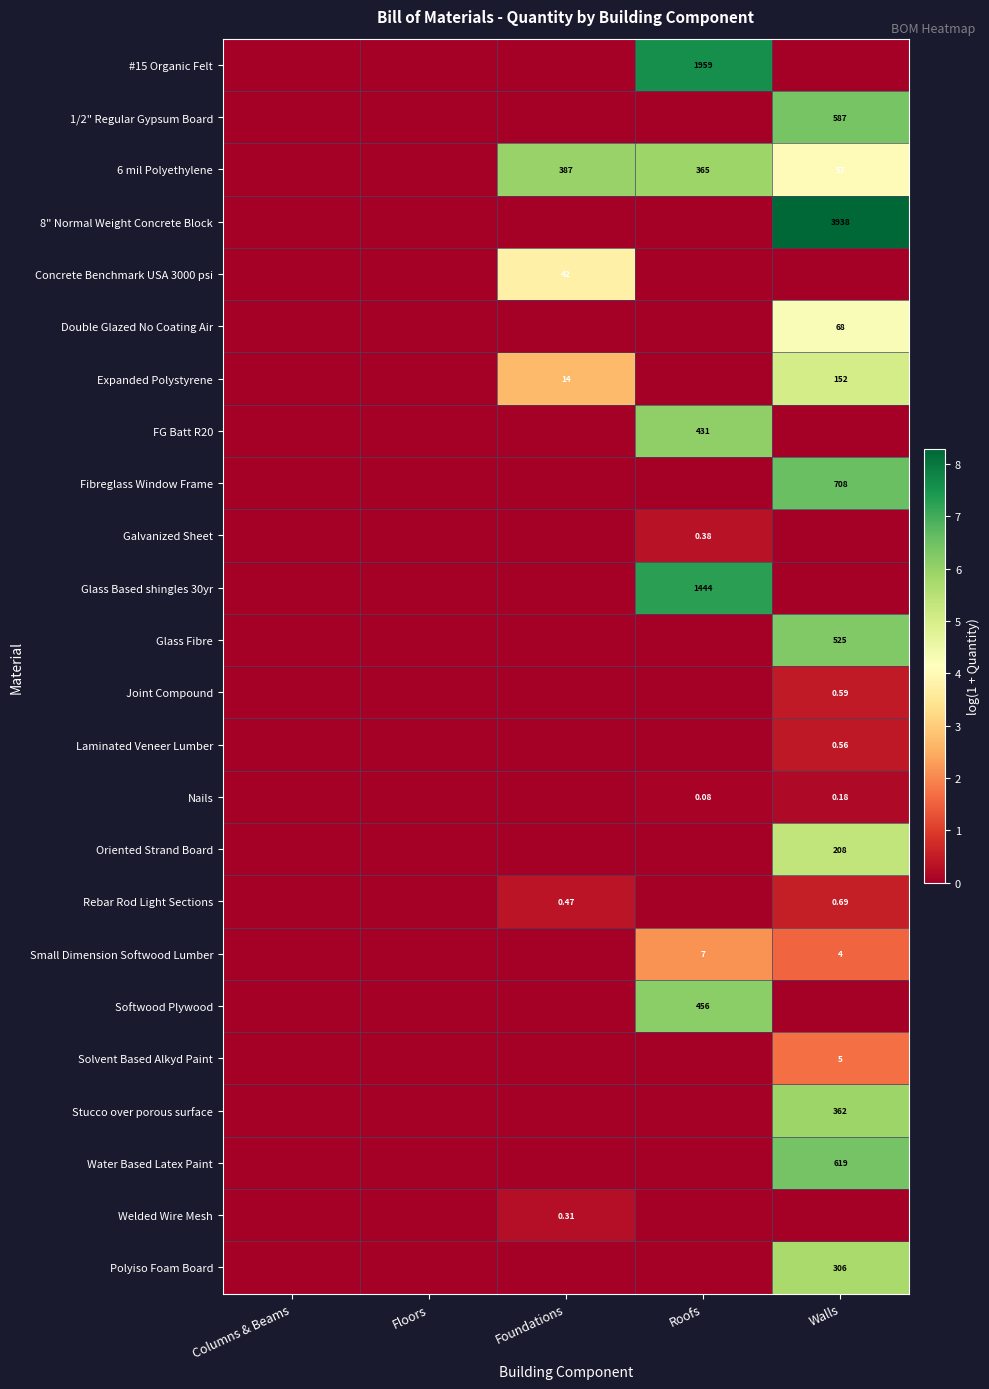

Which category has the highest value across all series?

Walls